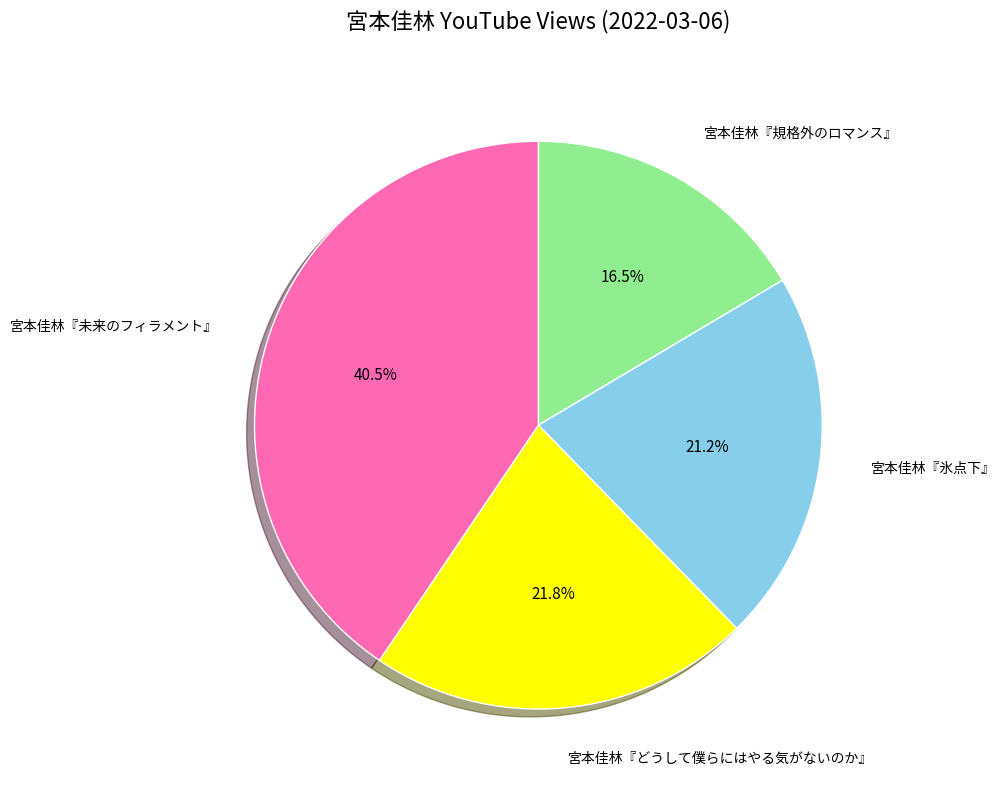

Which has a higher value, 宮本佳林『未来のフィラメント』 or 宮本佳林『どうして僕らにはやる気がないのか』?

宮本佳林『未来のフィラメント』